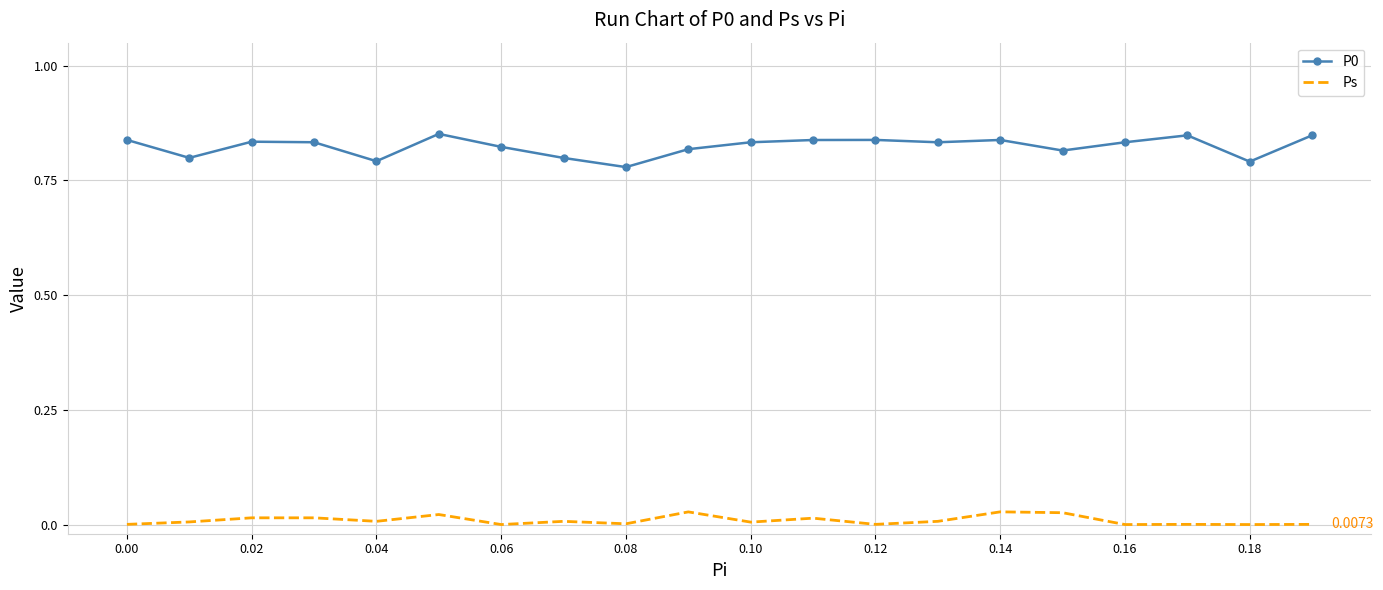

True or false: P0 and Ps cross at least once.

False